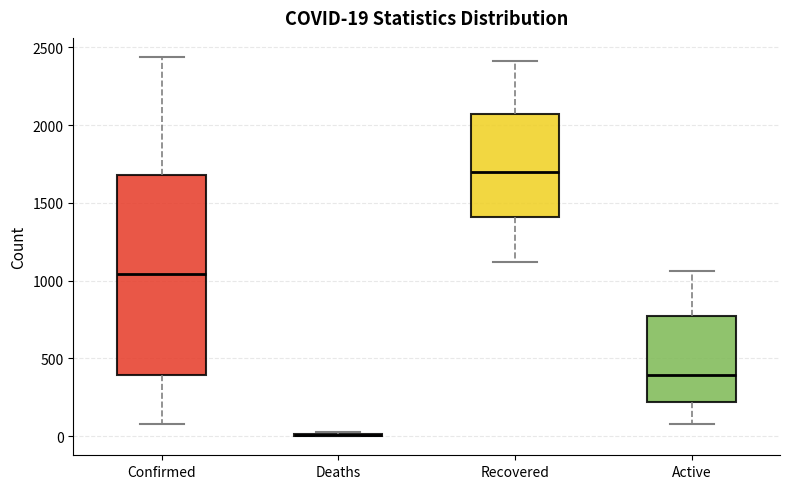

Which box is the tallest, from its lower edge to its upper edge?

Confirmed